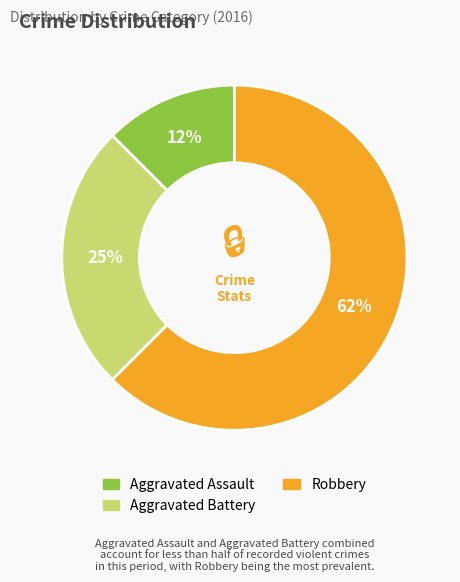

Between Aggravated Battery and Robbery, which is larger?

Robbery